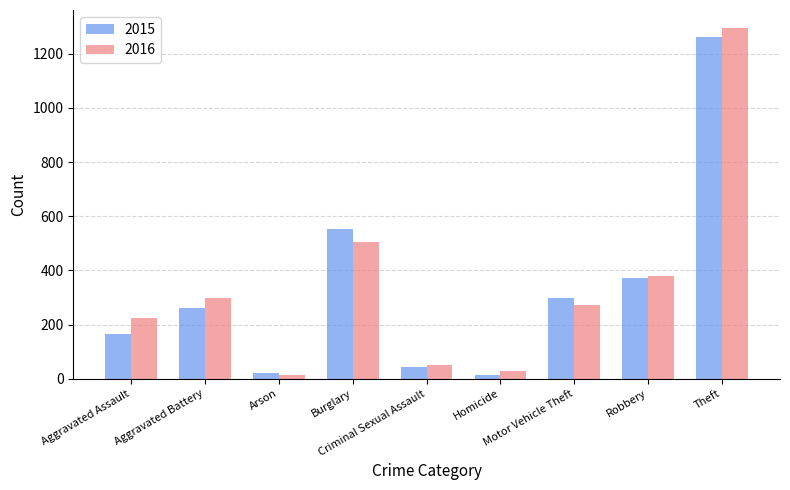

What is the value of the 2015 bar at the 1st from the left?

164